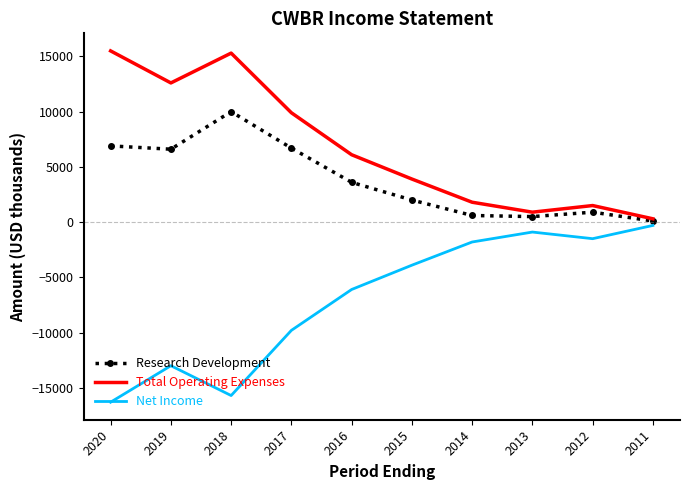

What is the difference between the maximum and minimum values in the Total Operating Expenses series?

15200